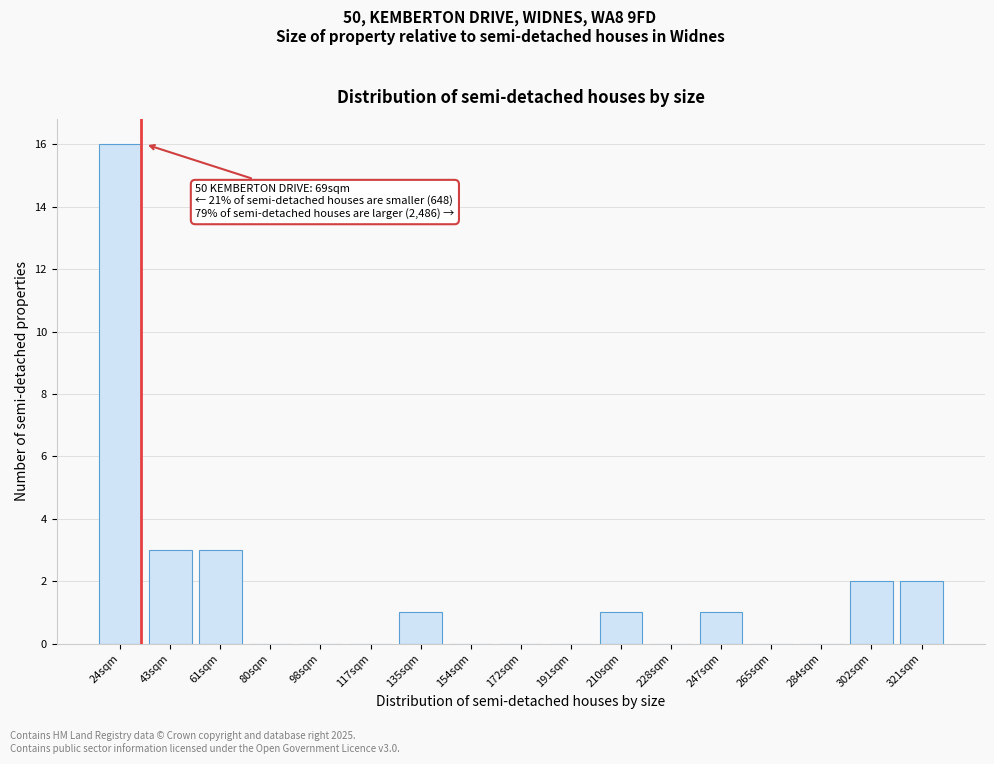

Reading left to right, extract all data points from this chart.

24sqm=16	43sqm=3	61sqm=3	80sqm=0	98sqm=0	117sqm=0	135sqm=1	154sqm=0	172sqm=0	191sqm=0	210sqm=1	228sqm=0	247sqm=1	265sqm=0	284sqm=0	302sqm=2	321sqm=2